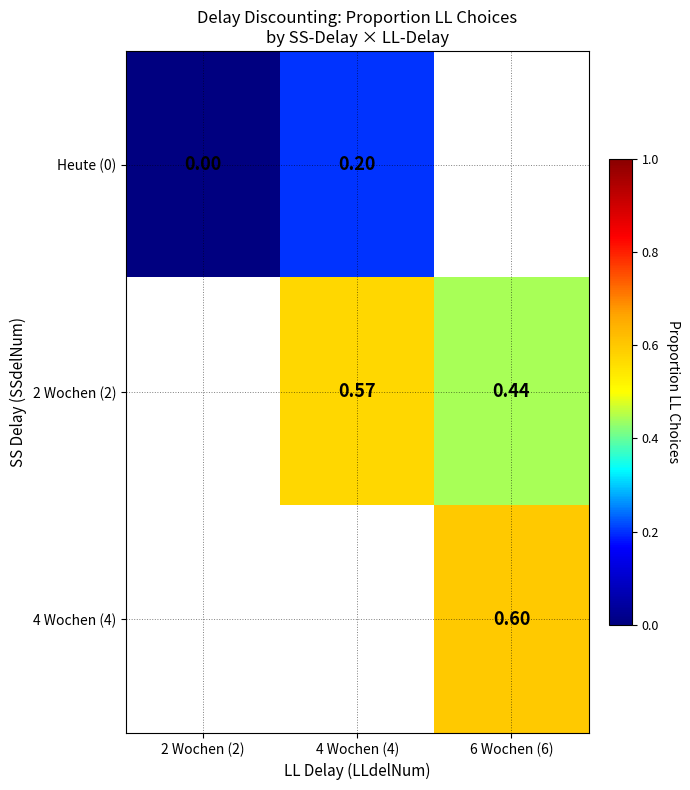

What is the maximum value shown in the chart?

0.6